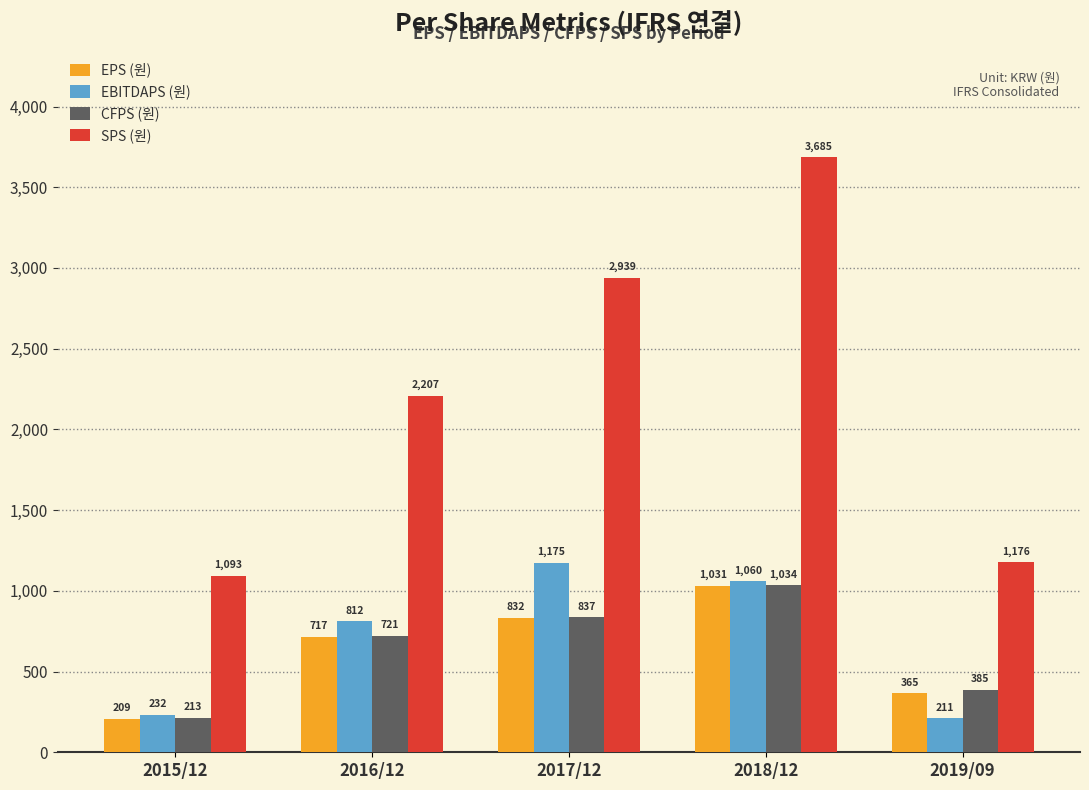

Reading left to right, transcribe all the data shown in this chart.

EPS (원): 209	717	832	1031	365
EBITDAPS (원): 232	812	1175	1060	211
CFPS (원): 213	721	837	1034	385
SPS (원): 1093	2207	2939	3685	1176